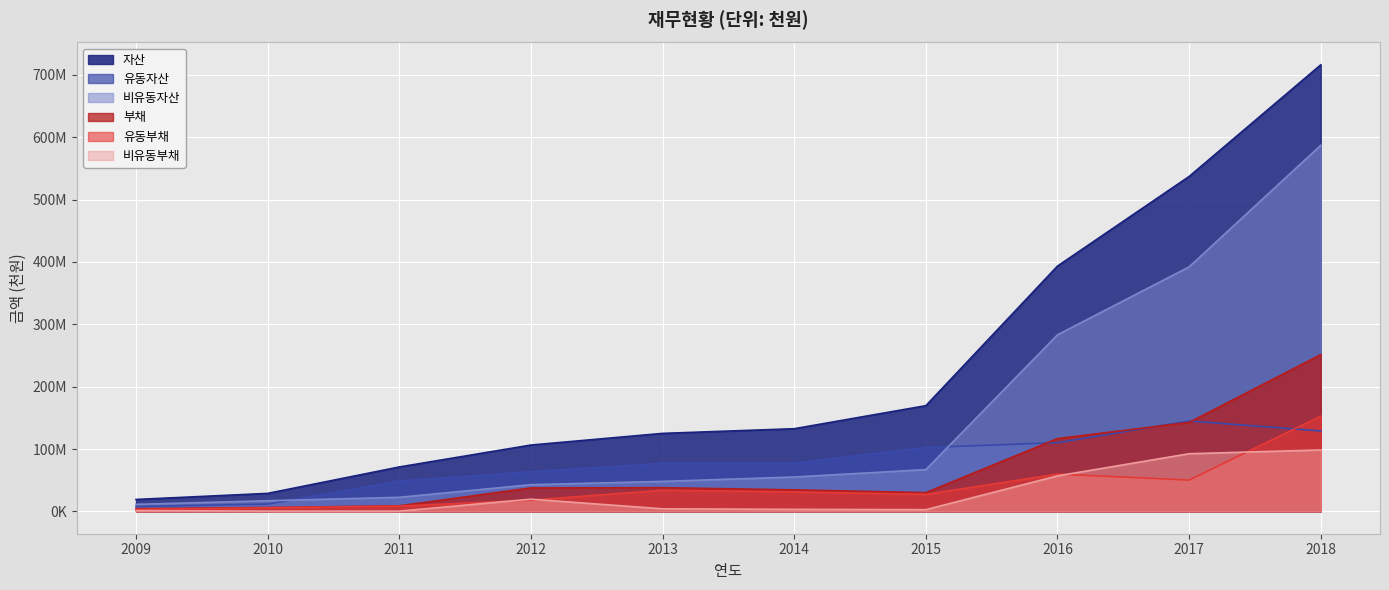

Reading left to right, list all the values displayed in this chart.

자산: 2009=19136282	2010=28871204	2011=71245572	2012=106403460	2013=125097900	2014=132580151	2015=169539835	2016=393379483	2017=537109638	2018=716153058
유동자산: 2009=7872465	2010=11797724	2011=48631981	2012=63577231	2013=76995708	2014=77421832	2015=102521994	2016=110178770	2017=144972630	2018=129020696
비유동자산: 2009=11263817	2010=17073480	2011=22613591	2012=42826229	2013=48102192	2014=55158319	2015=67017841	2016=283200713	2017=392137008	2018=587132362
부채: 2009=4350107	2010=6178955	2011=8890539	2012=37655021	2013=38027554	2014=34556241	2015=30100018	2016=116788273	2017=142687719	2018=251358029
유동부채: 2009=3097865	2010=5734760	2011=8465466	2012=18067437	2013=33896063	2014=31311267	2015=27340639	2016=59832331	2017=50202365	2018=152805331
비유동부채: 2009=1252242	2010=444195	2011=425072	2012=19587584	2013=4131490	2014=3244974	2015=2759379	2016=56955942	2017=92485354	2018=98552698